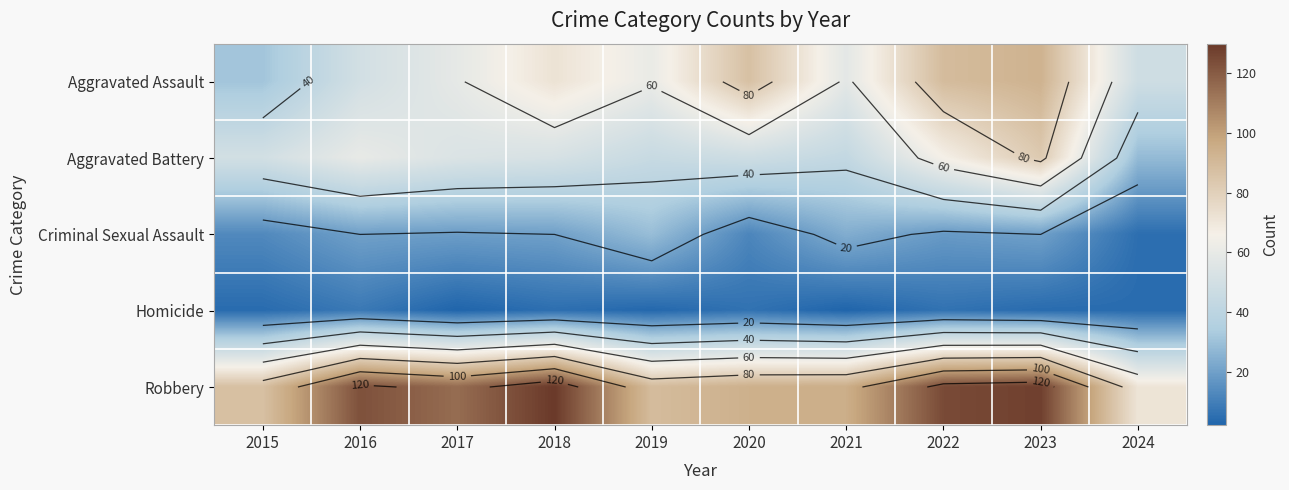

True or false: Criminal Sexual Assault has a value of 3 at 2024.

False